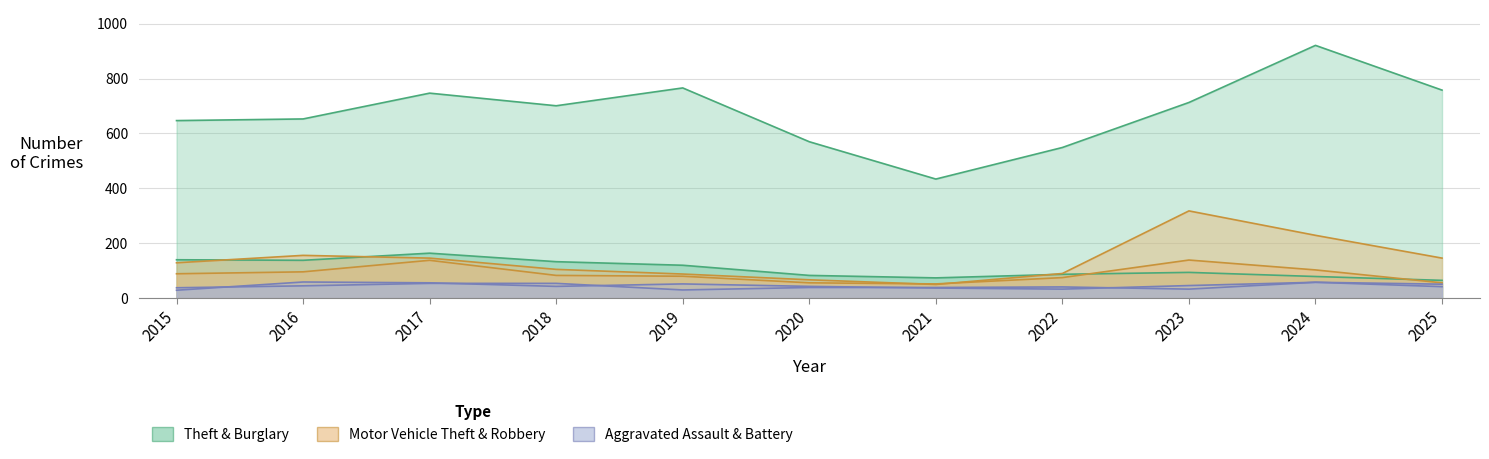

The Theft series shows 1191 at 2025. True or false?

False